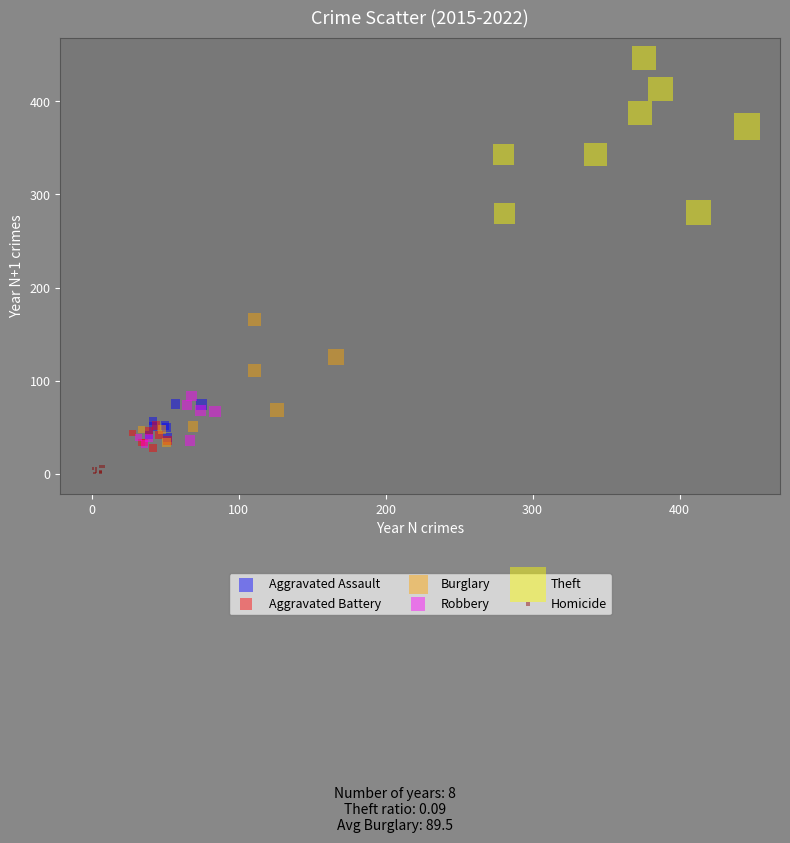

Which series reaches the minimum Y coordinate?

Homicide